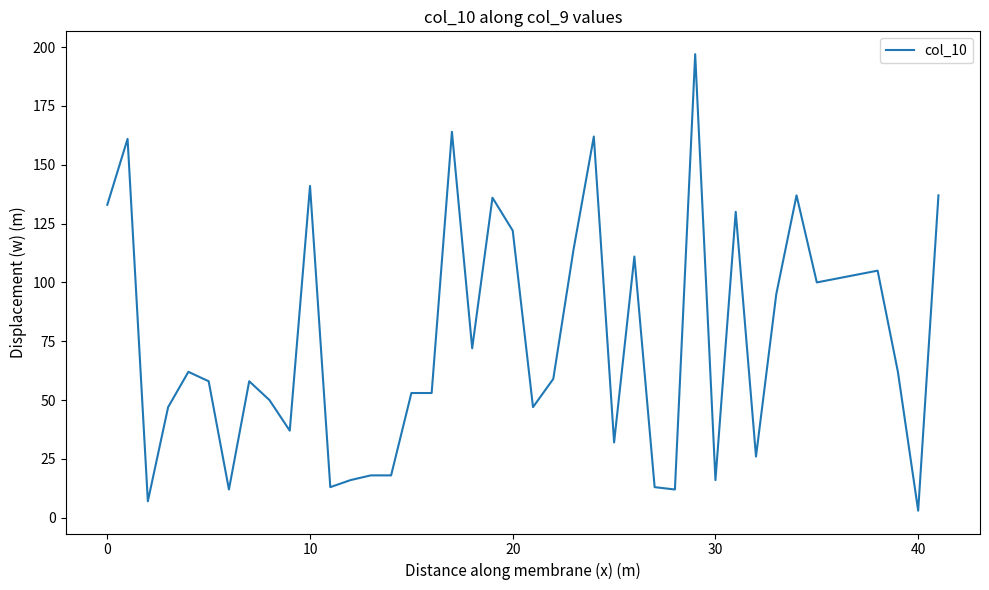

What is the maximum value shown in the chart?

197